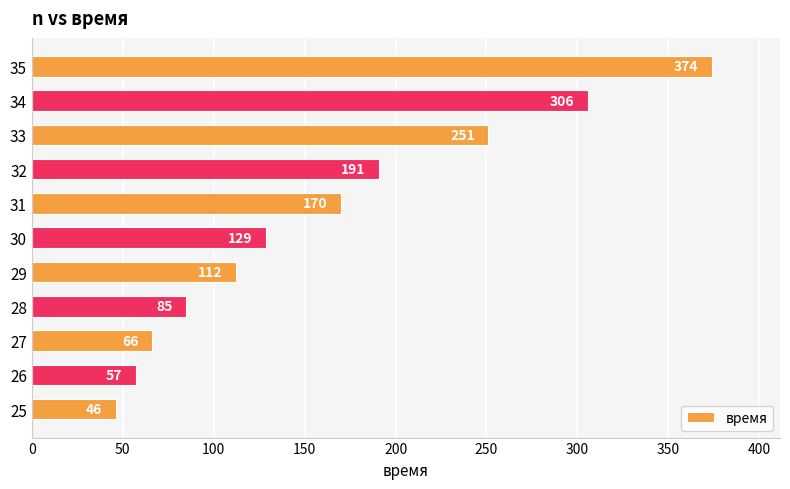

Does the chart contain any negative values?

No